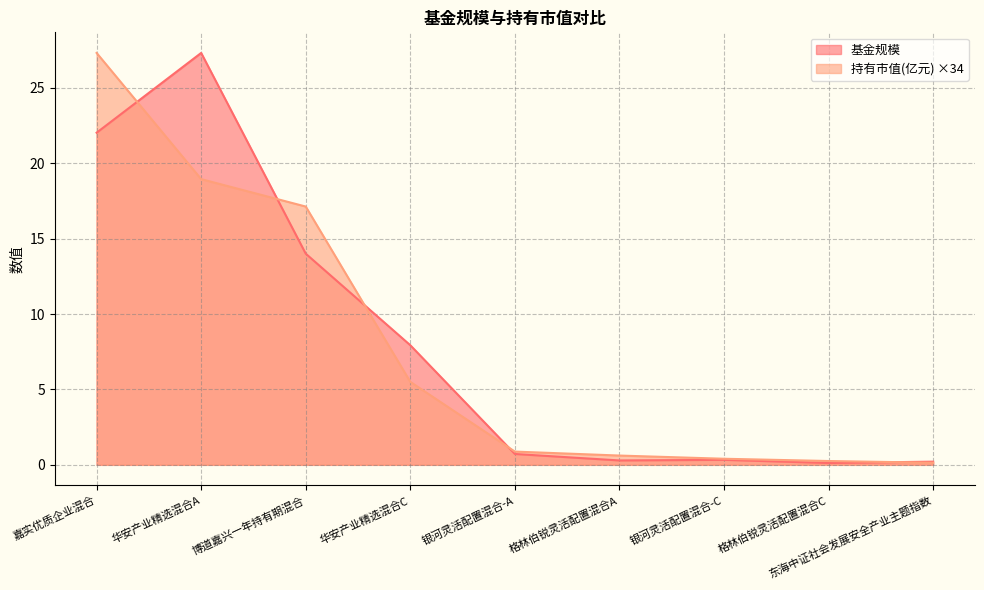

At which label is 基金规模 closest to 13?

博道嘉兴一年持有期混合